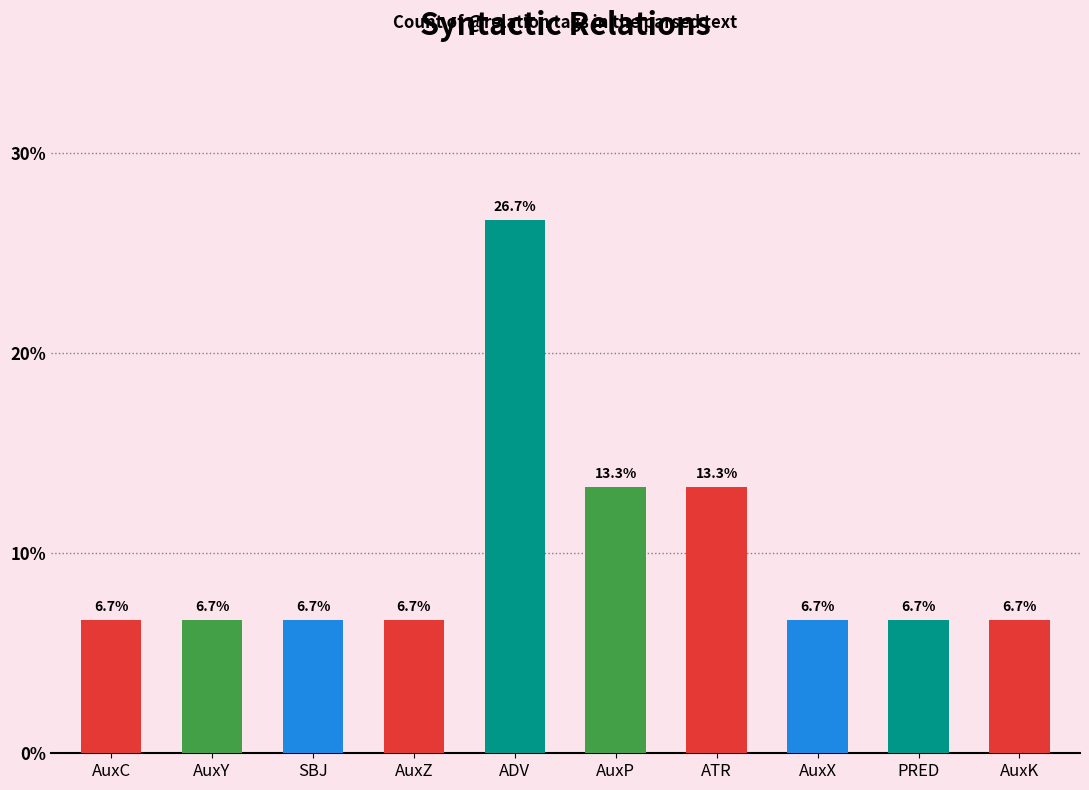

Read the value at ATR.

13.3